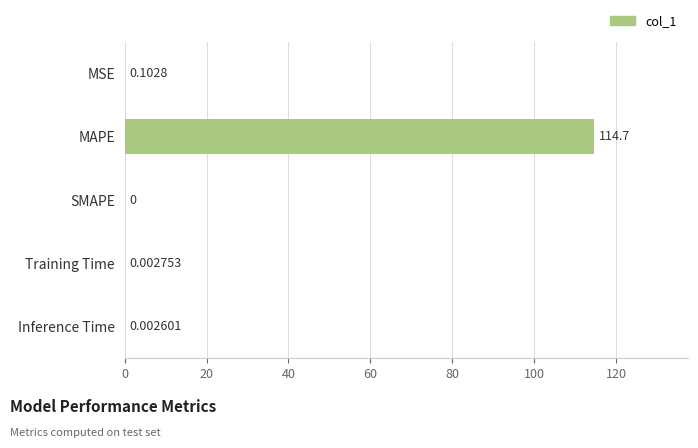

What is the change in value from MAPE to Inference Time?

-114.7